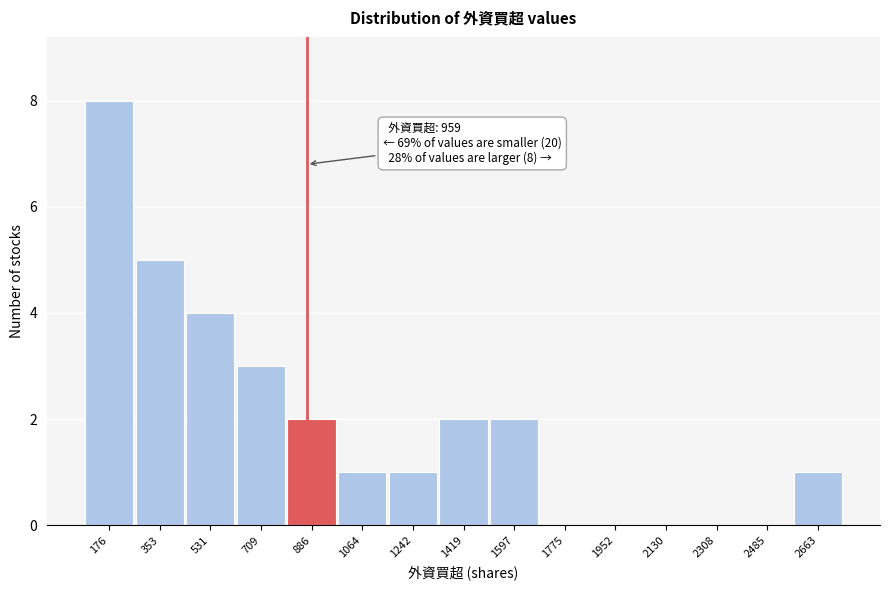

Reading left to right, list all the values displayed in this chart.

176=8	353=5	531=4	709=3	886=2	1064=1	1242=1	1419=2	1597=2	1775=0	1952=0	2130=0	2308=0	2485=0	2663=1